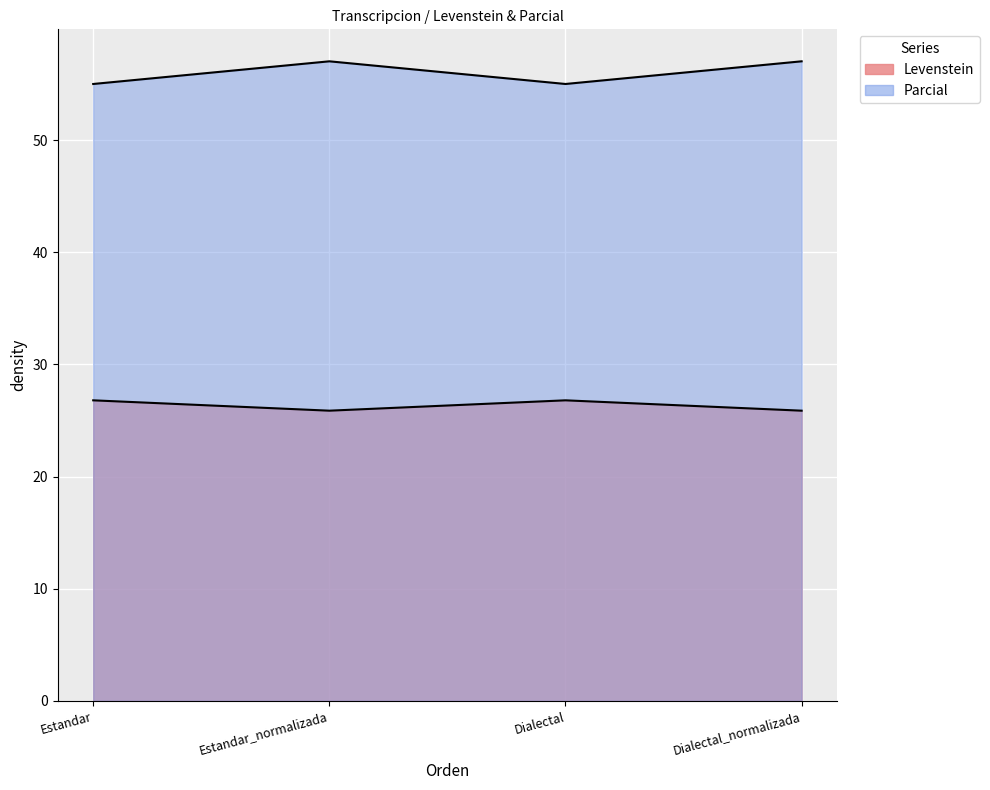

Is it true that Levenstein equals 28.9 at Estandar?

False